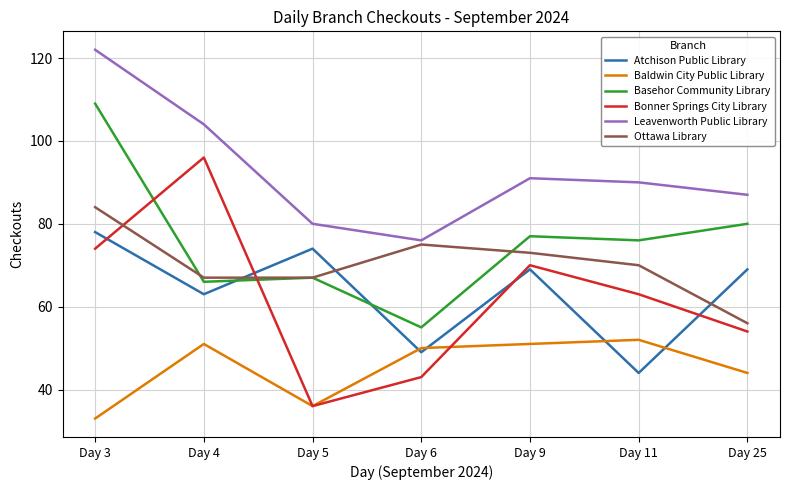

Which series has the largest total across all categories?

Leavenworth Public Library